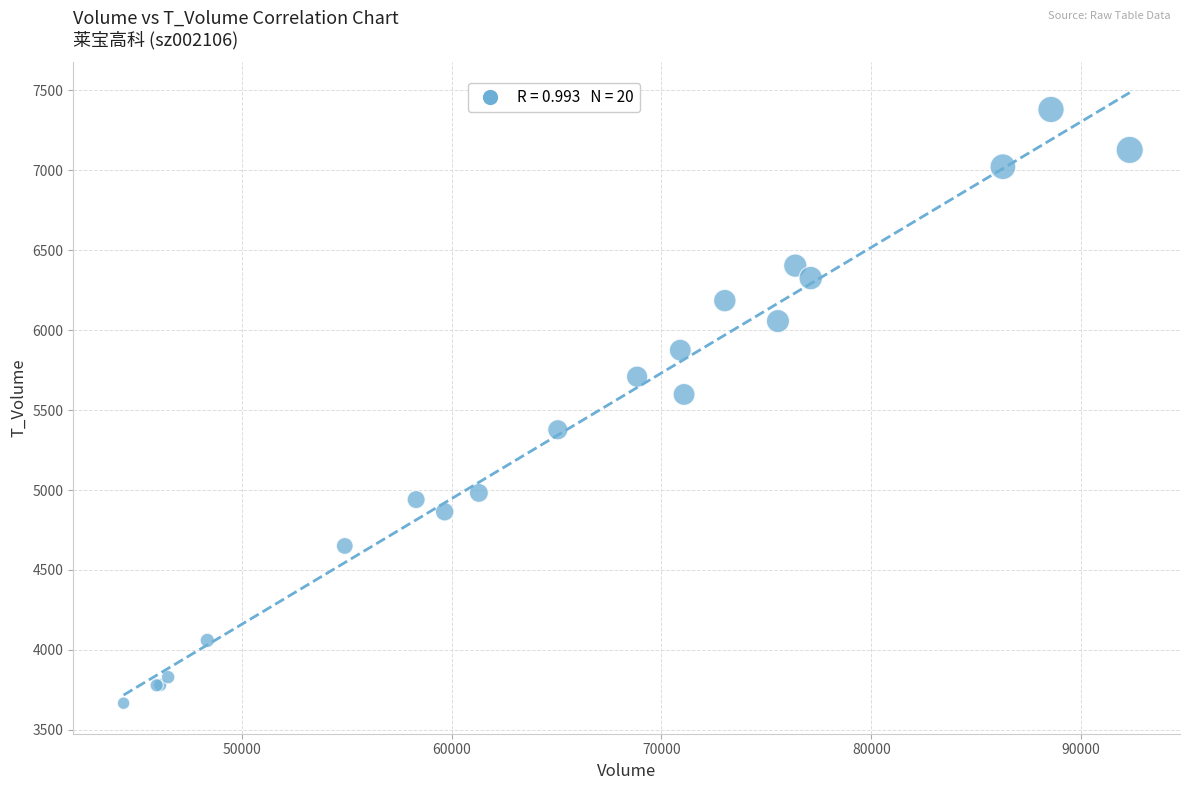

What Y value in the scatter plot is closest to 5523?

5598